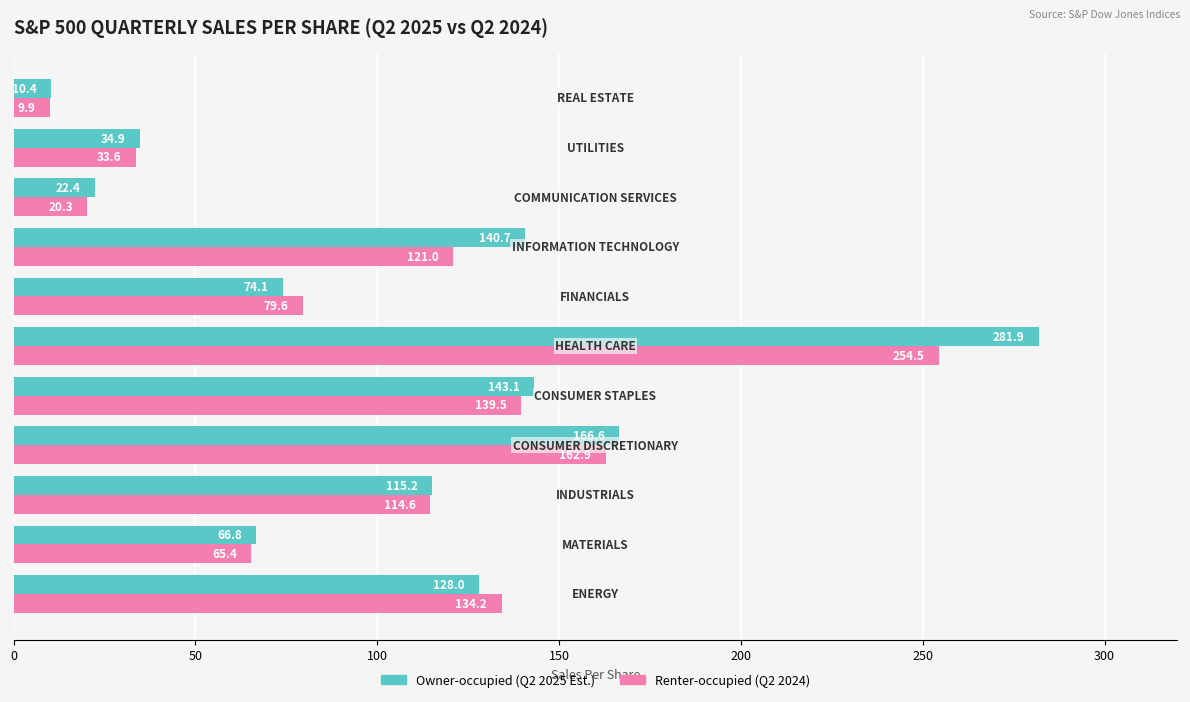

What is the smallest value displayed?

9.9